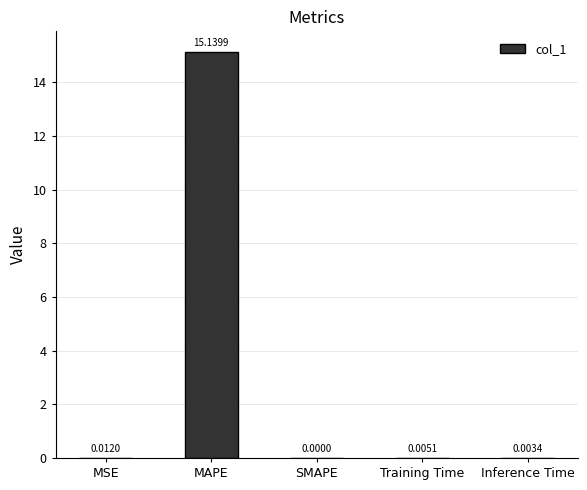

At which label is the value closest to 7?

MSE